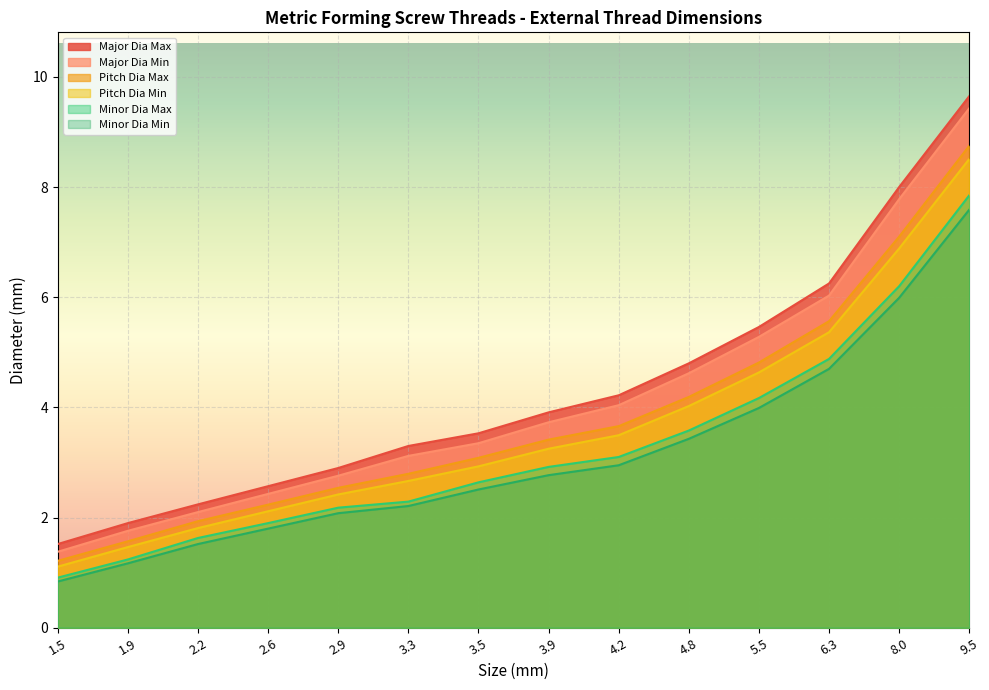

Rank the series at 5.5 from highest to lowest value.

Major Dia Max, Major Dia Min, Pitch Dia Max, Pitch Dia Min, Minor Dia Max, Minor Dia Min